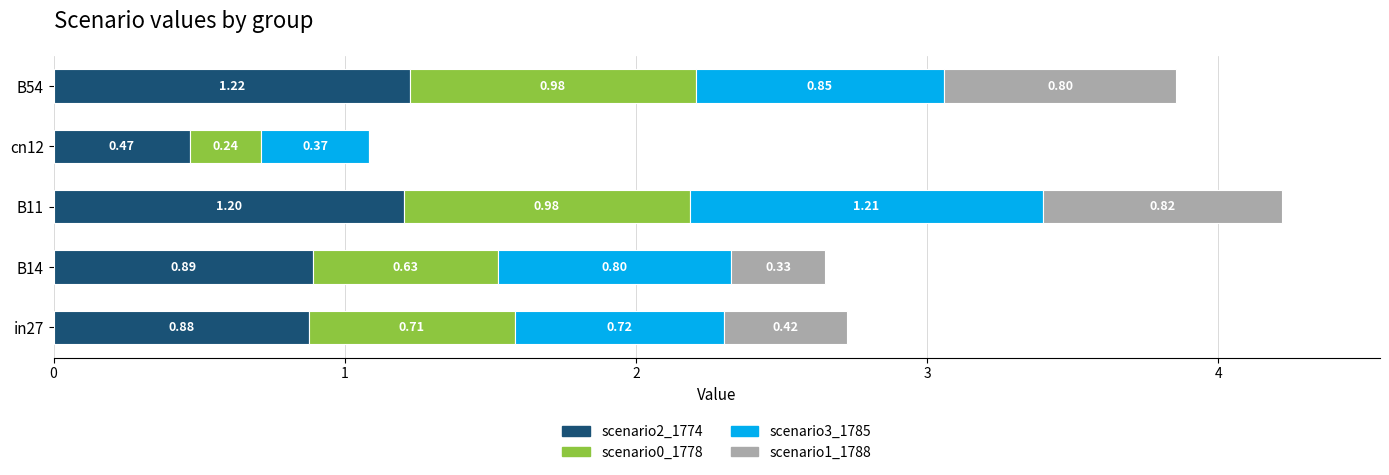

At which category is the sum across all series the highest?

B11